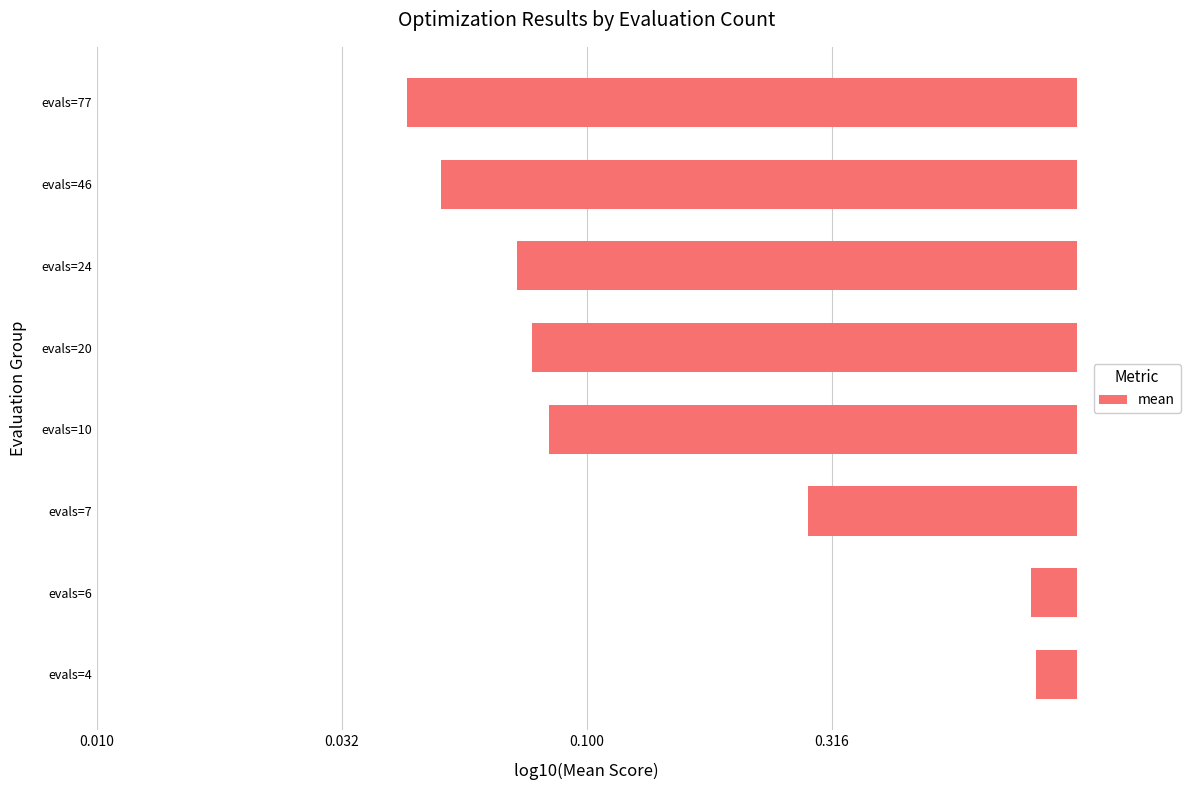

Are the bars horizontal?

Yes